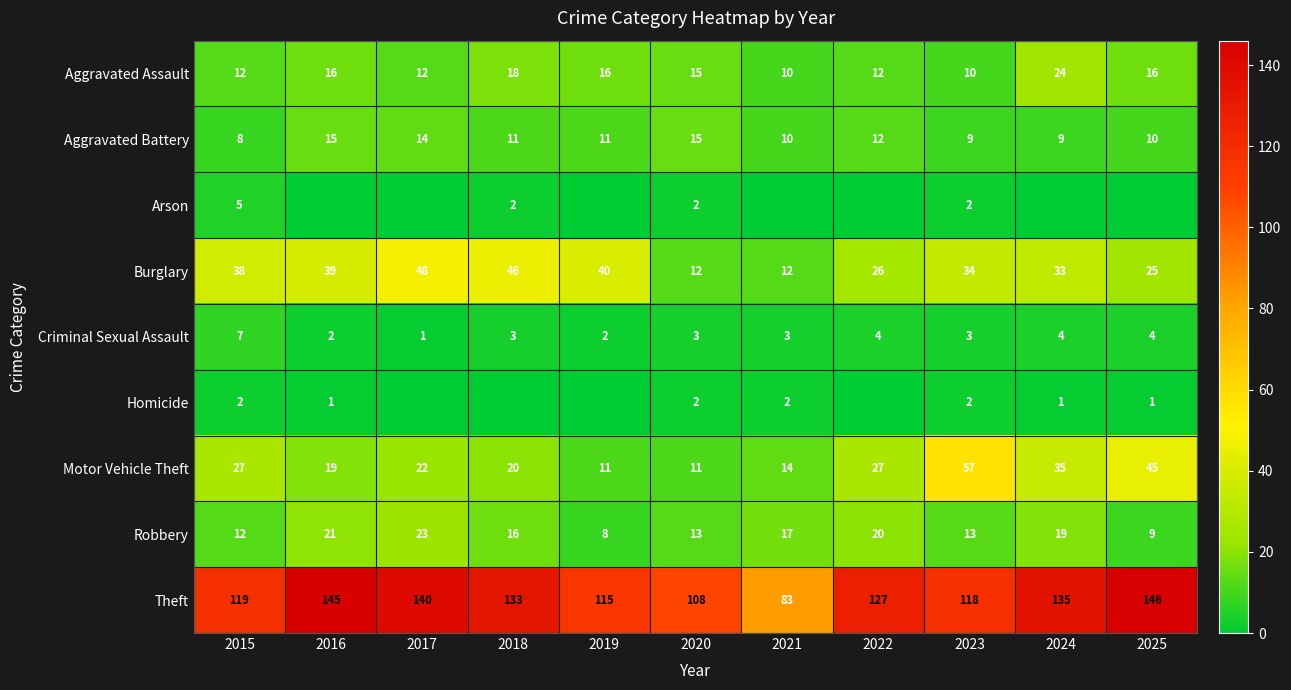

What is the difference between the highest and lowest values at 2023?

116